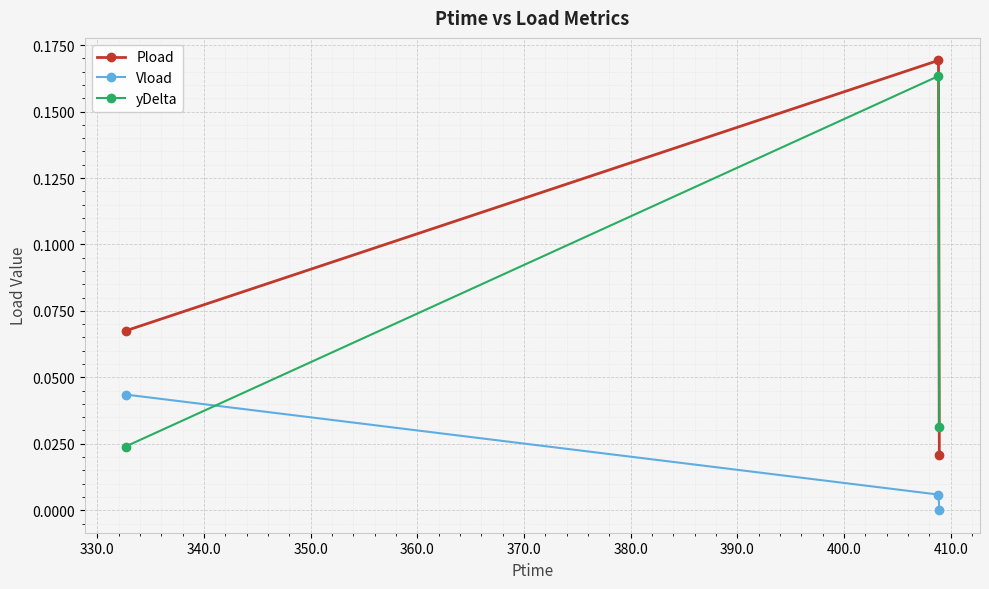

Rank the series by their average value, from lowest to highest.

Vload, yDelta, Pload